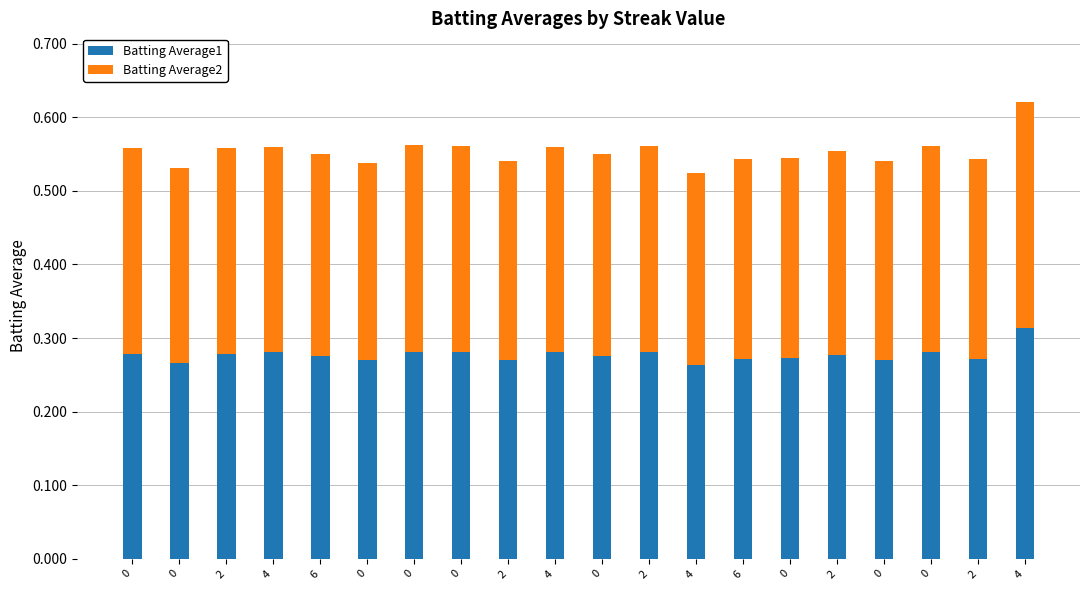

What is the value of the Batting Average1 bar at the 3rd from the left?

0.3